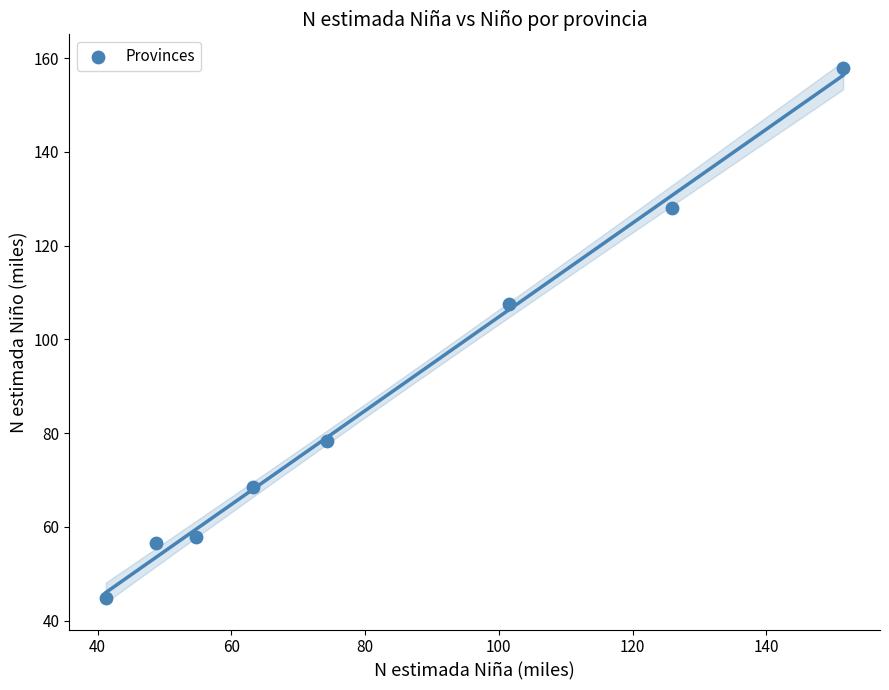

What is the range of X values (max minus min)?

110.2